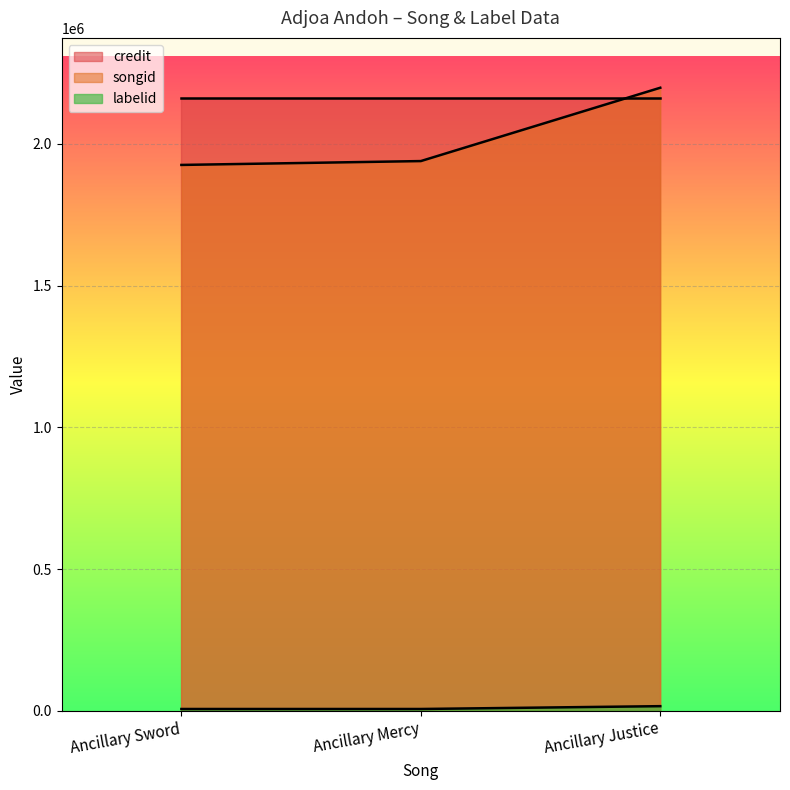

Which series changed the most between Ancillary Mercy and Ancillary Justice?

songid